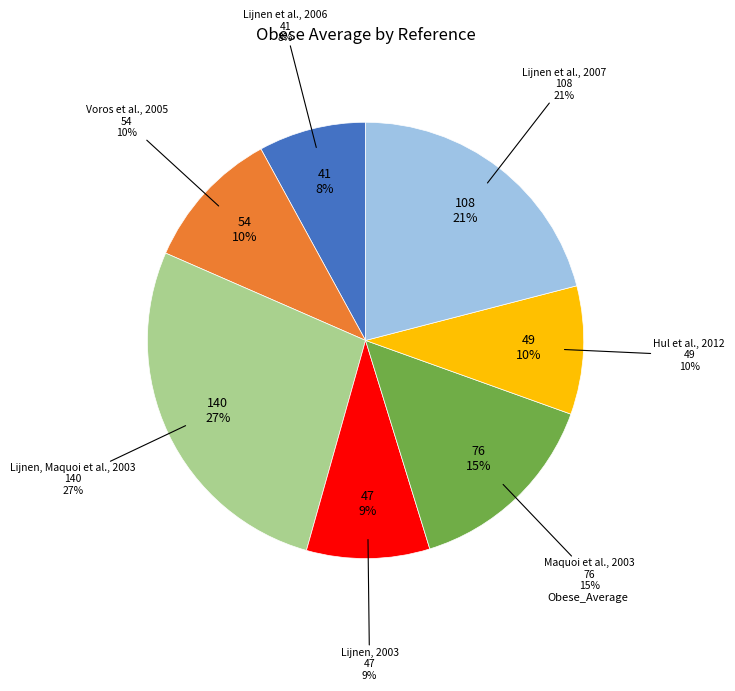

To the nearest percent, what is the combined percentage of Hul et al., 2012 and Lijnen, Maquoi et al., 2003?

37%